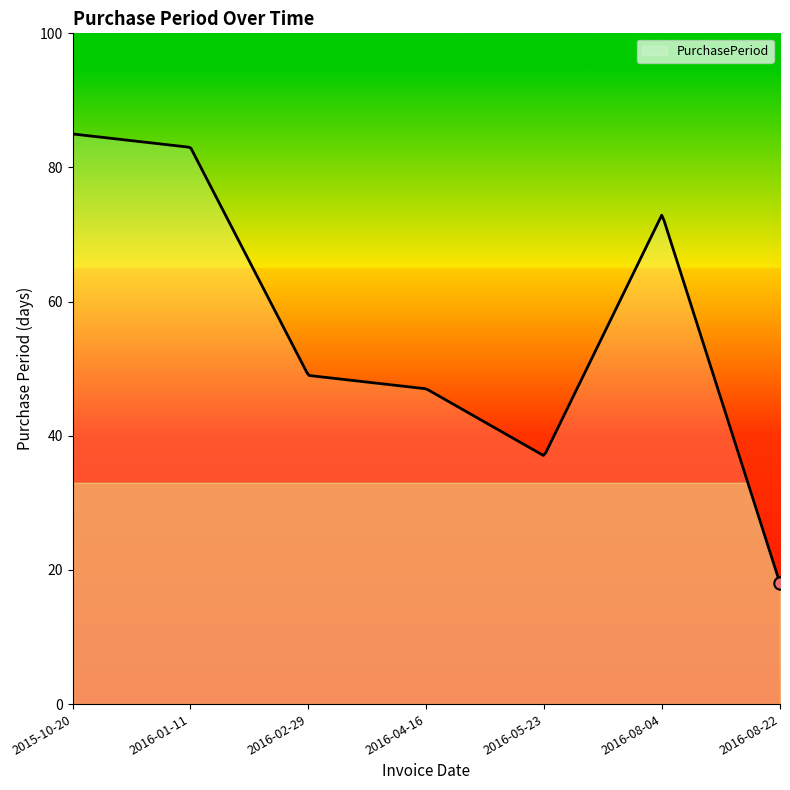

What is the difference between the maximum and minimum values?

67.0